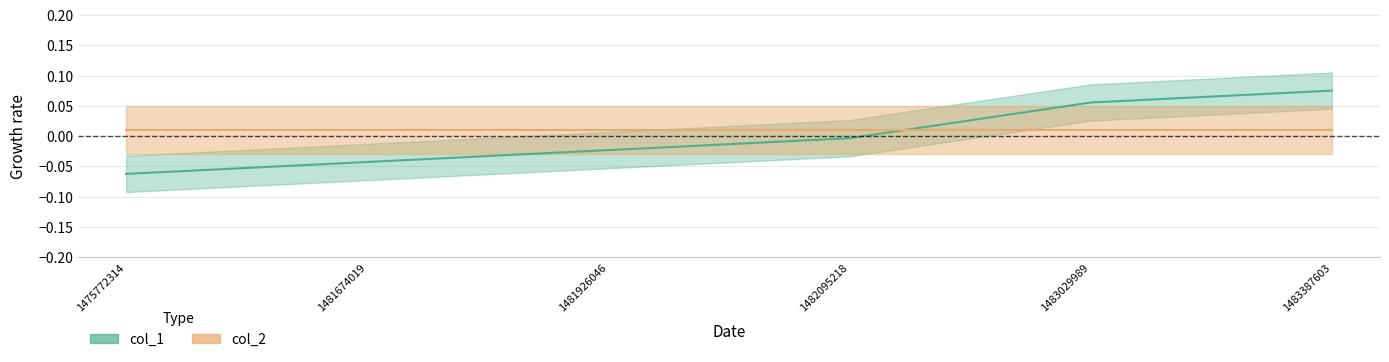

Rank the categories by value from lowest to highest.

1475772314, 1481674019, 1481926046, 1482095218, 1483029989, 1483387603